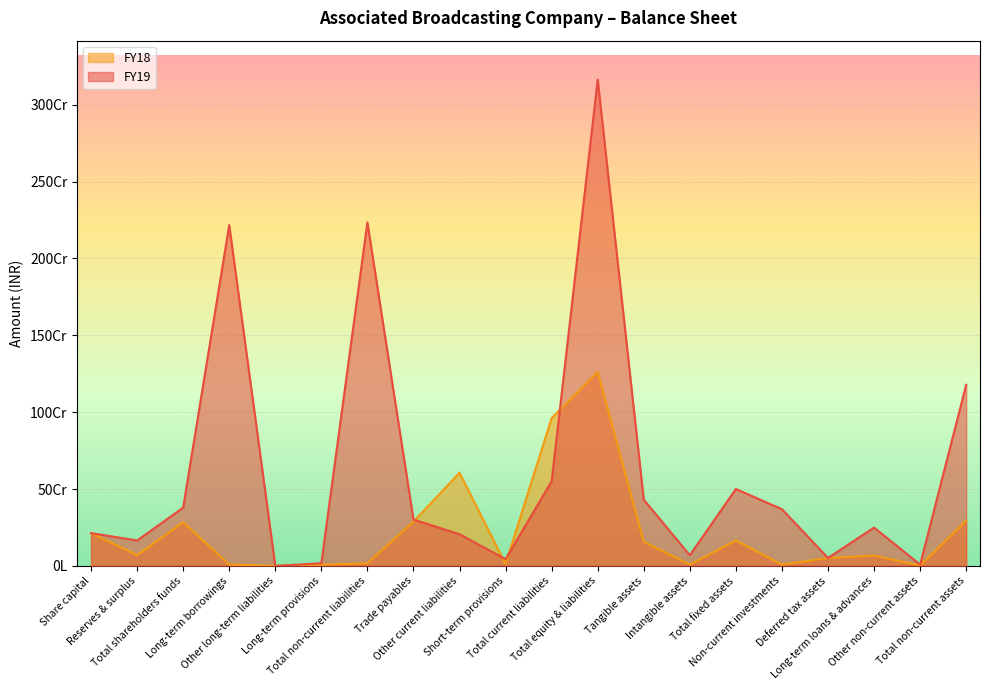

What is the difference between the FY18 values at Total non-current assets and Total current liabilities?

666497389